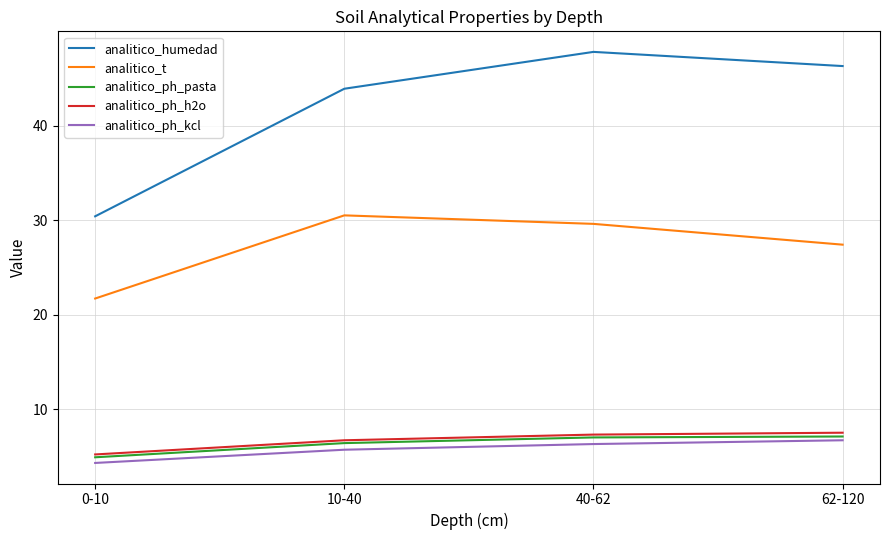

Which series has the widest spread of values?

analitico_humedad